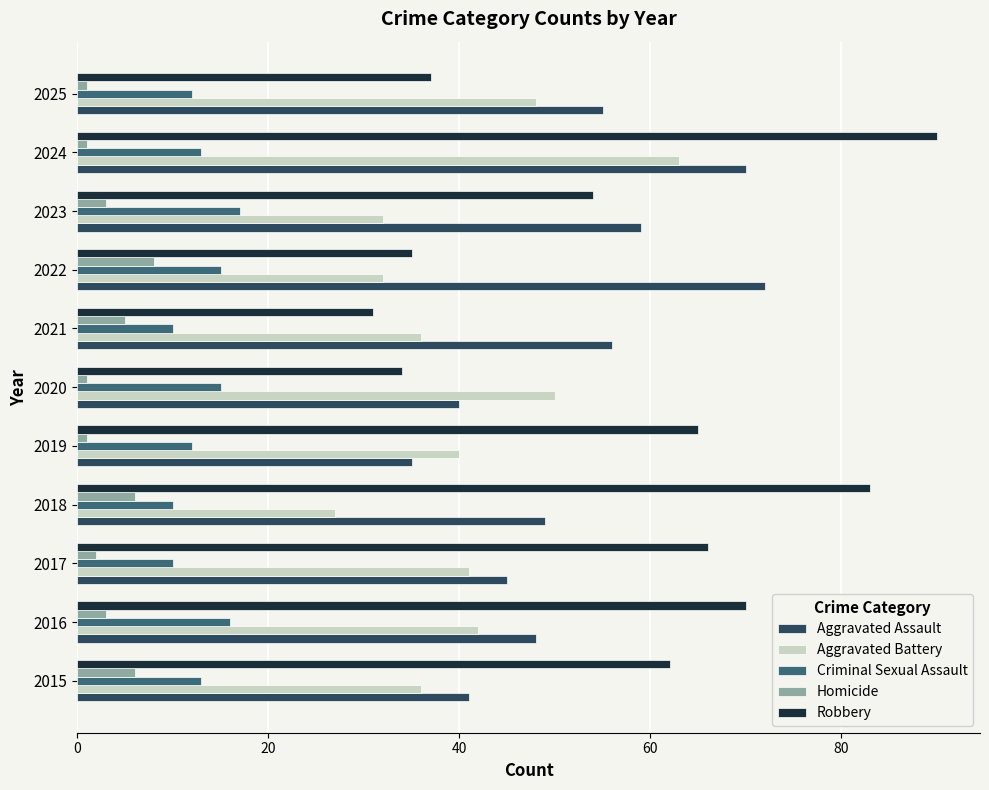

Is it true that Criminal Sexual Assault equals 17 at 2023?

True